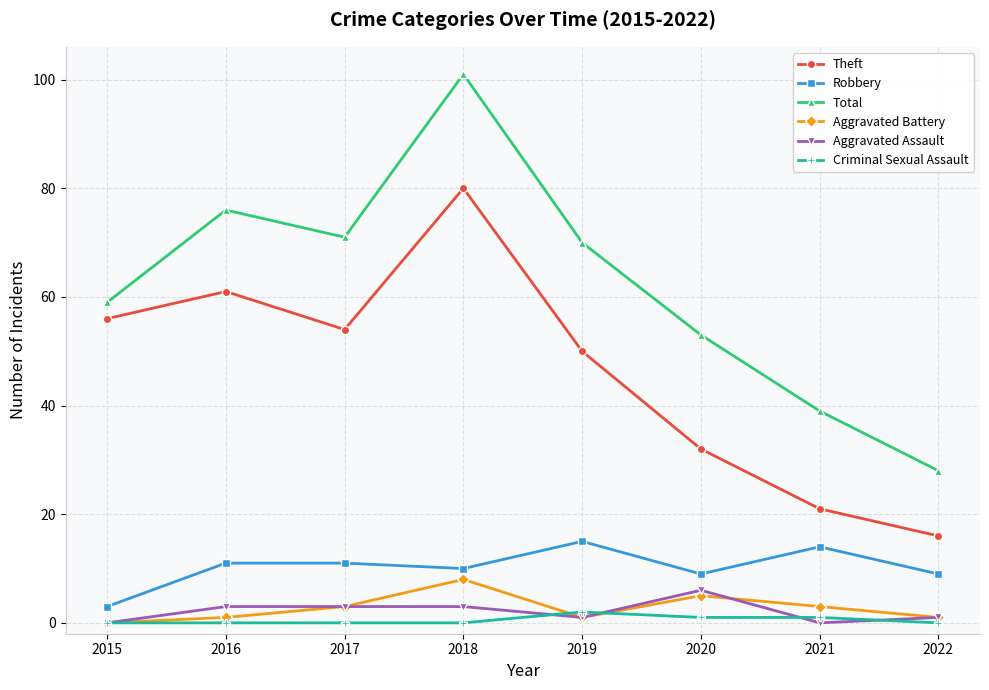

What is the difference between the second highest and minimum values in the Robbery series?

11